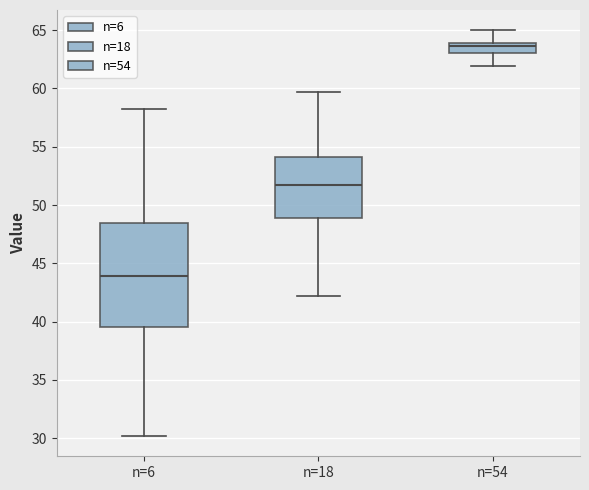

Which box is the tallest, from its lower edge to its upper edge?

n=6